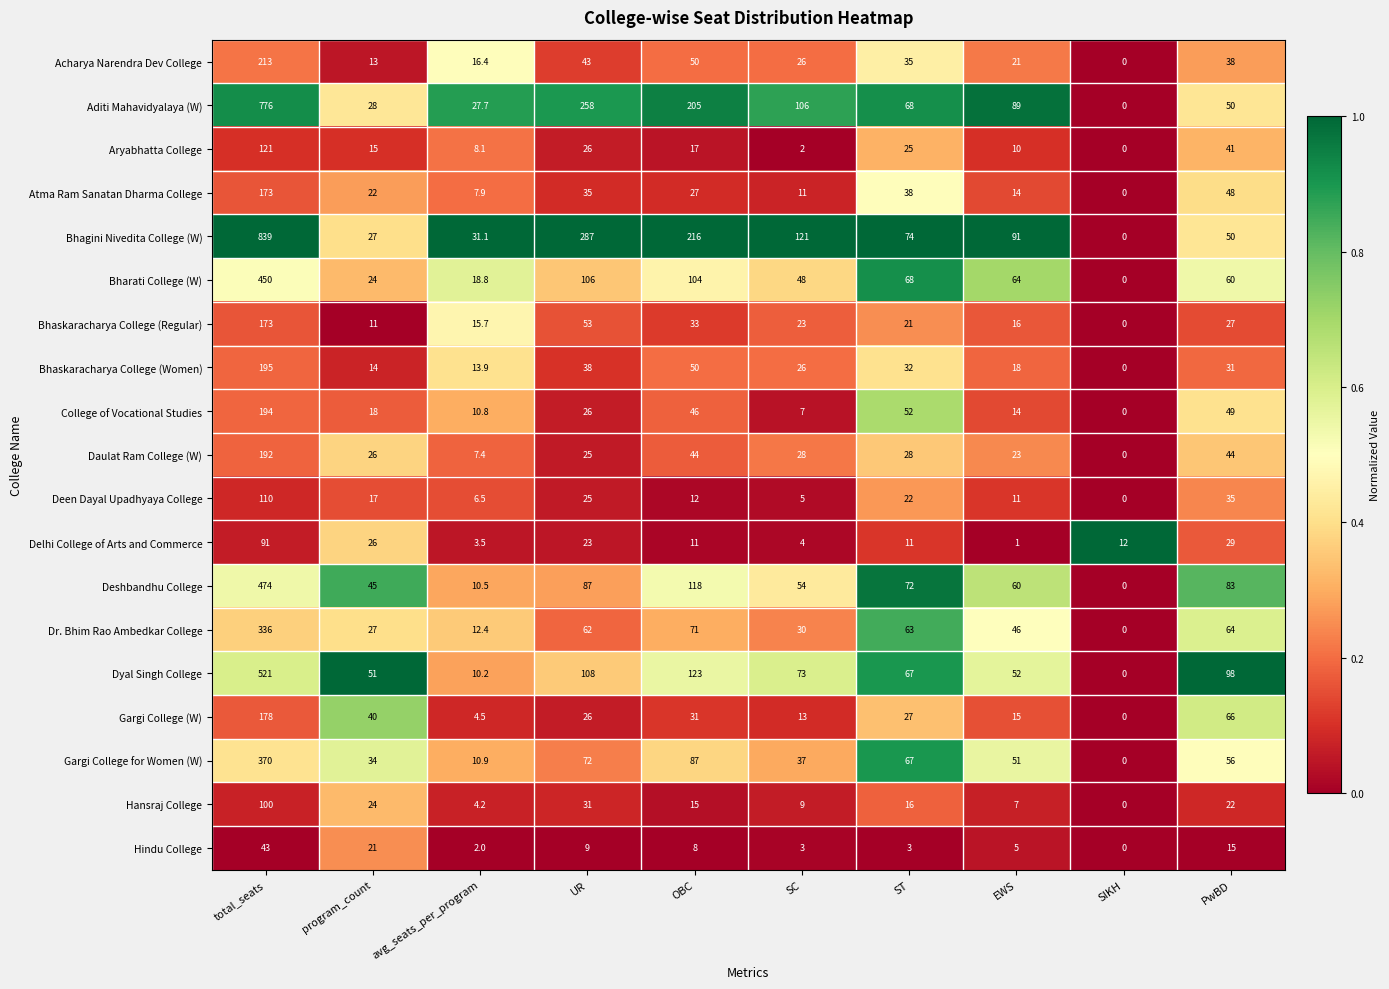

Which category has the highest value in the Gargi College (W) series?

total_seats